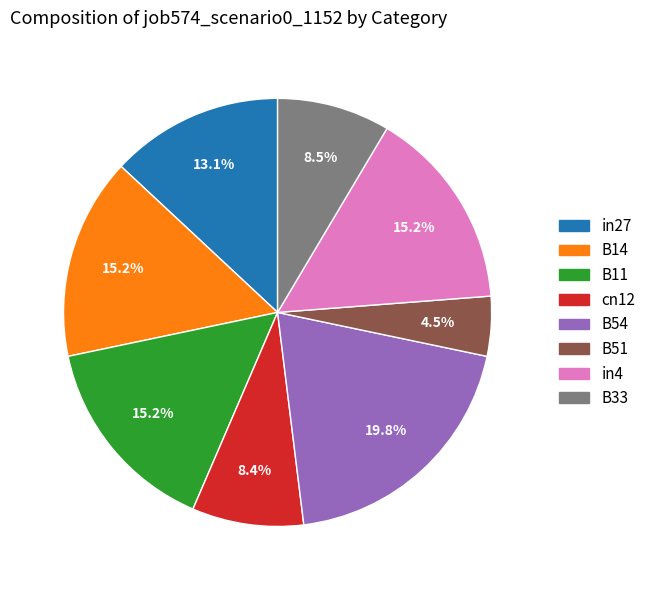

What is the largest slice in the pie chart?

B54